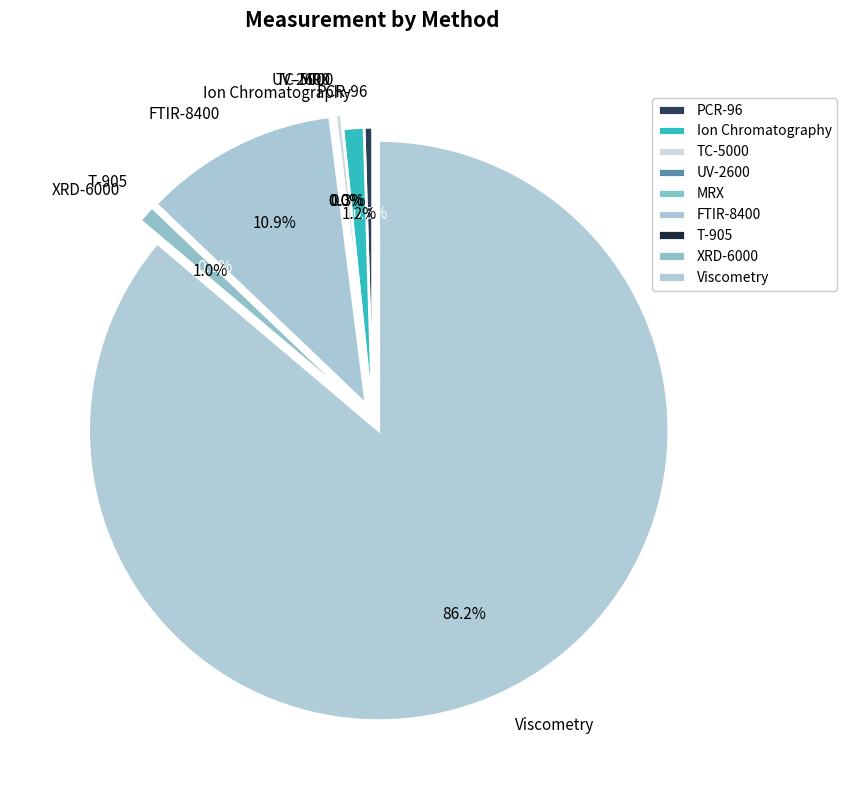

Is it true that XRD-6000 is 1% of the pie?

True